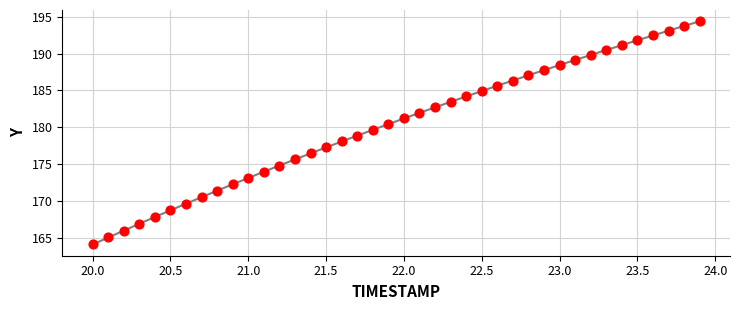

What is the range of Y values (max minus min)?

30.3